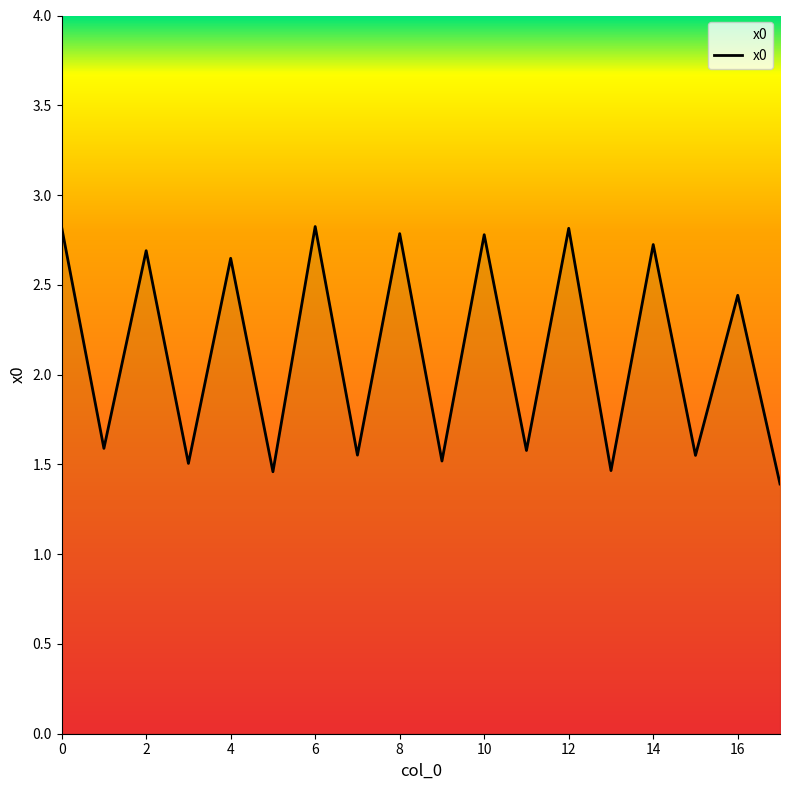

How many lines are shown in the chart?

1